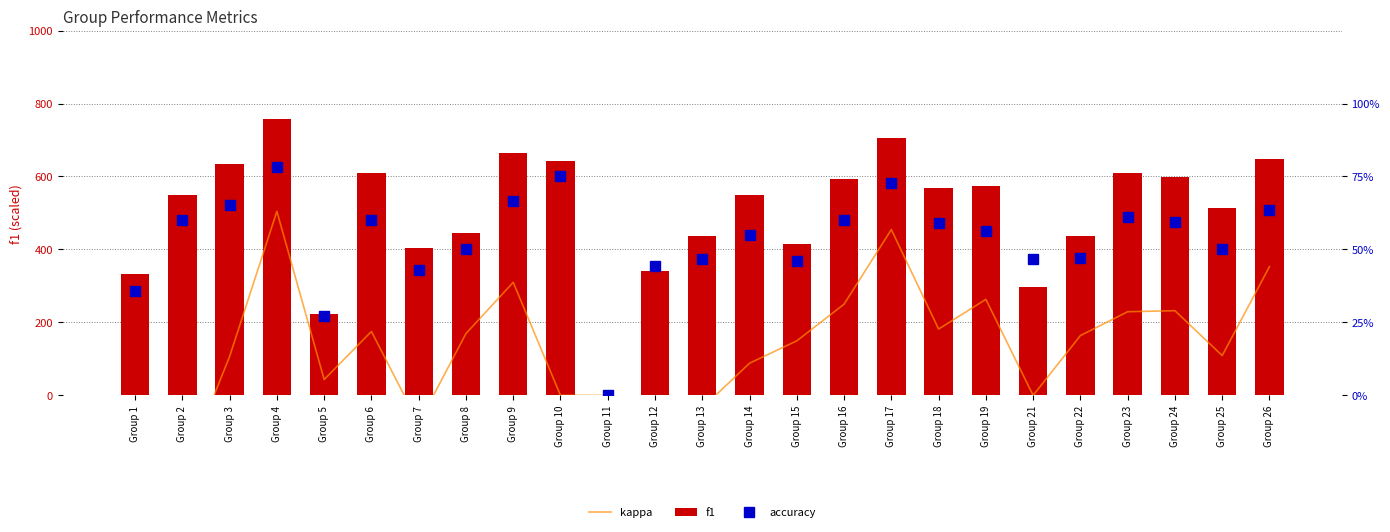

What are all the series names shown in the legend?

kappa, f1, accuracy